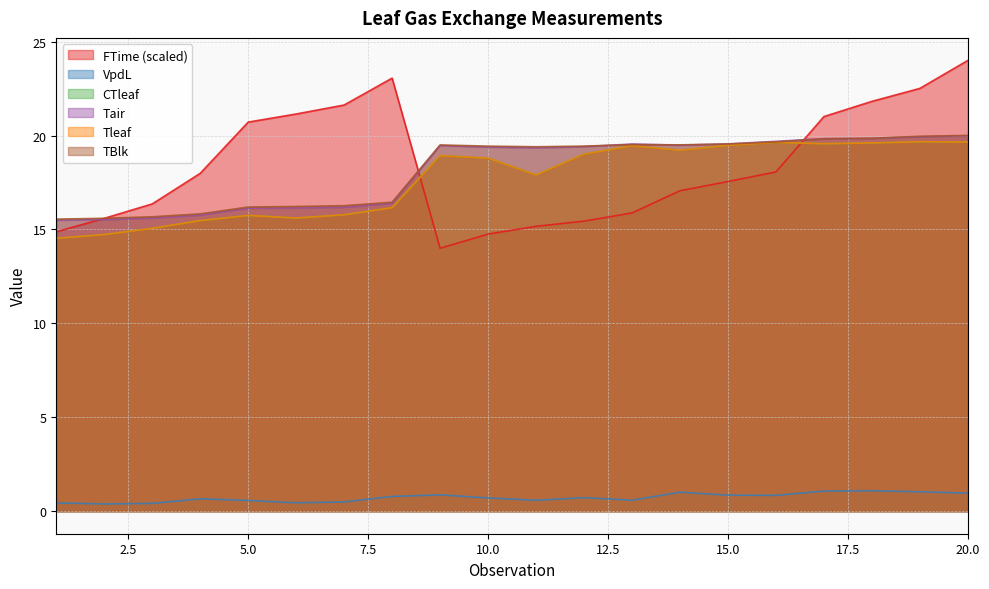

What is the value of the Tleaf point at the 6th from the left?

15.6